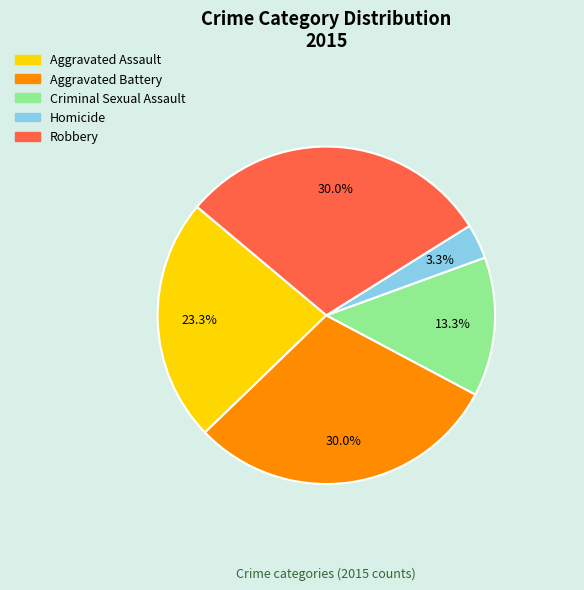

Does Aggravated Assault represent more than half of the total?

No